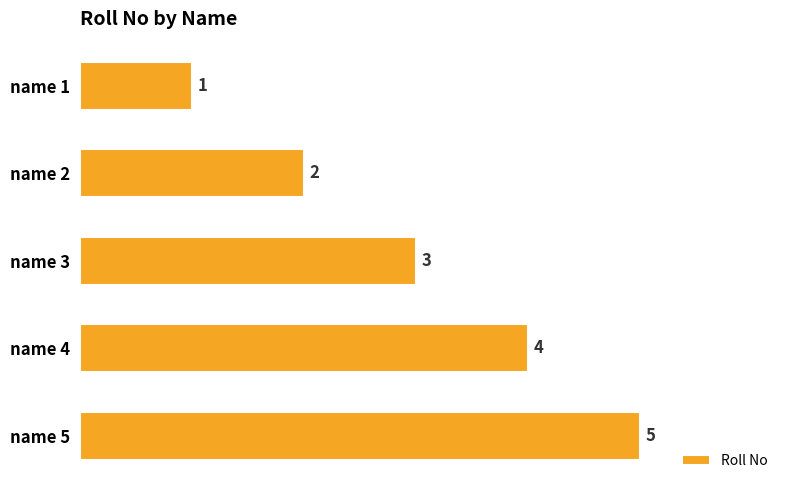

List the labels in order of value, smallest first.

name 1, name 2, name 3, name 4, name 5